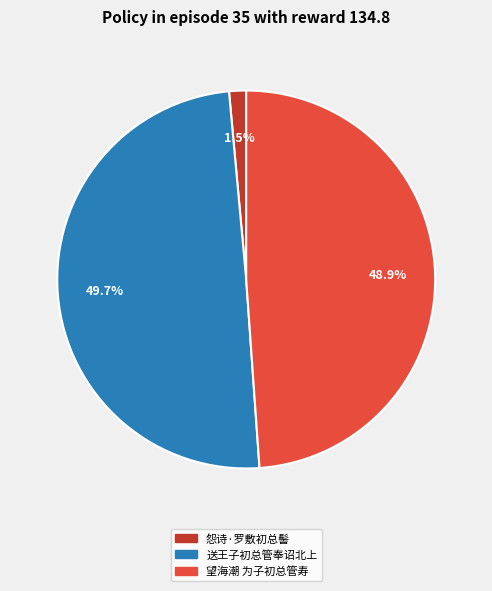

Count the number of slices in the pie.

3